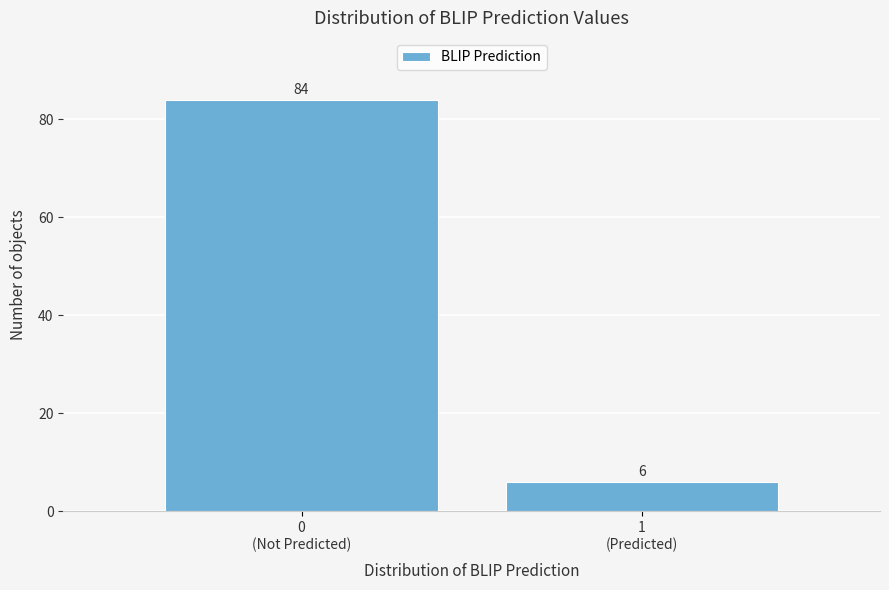

Reading right to left, transcribe all the data shown in this chart.

6	84